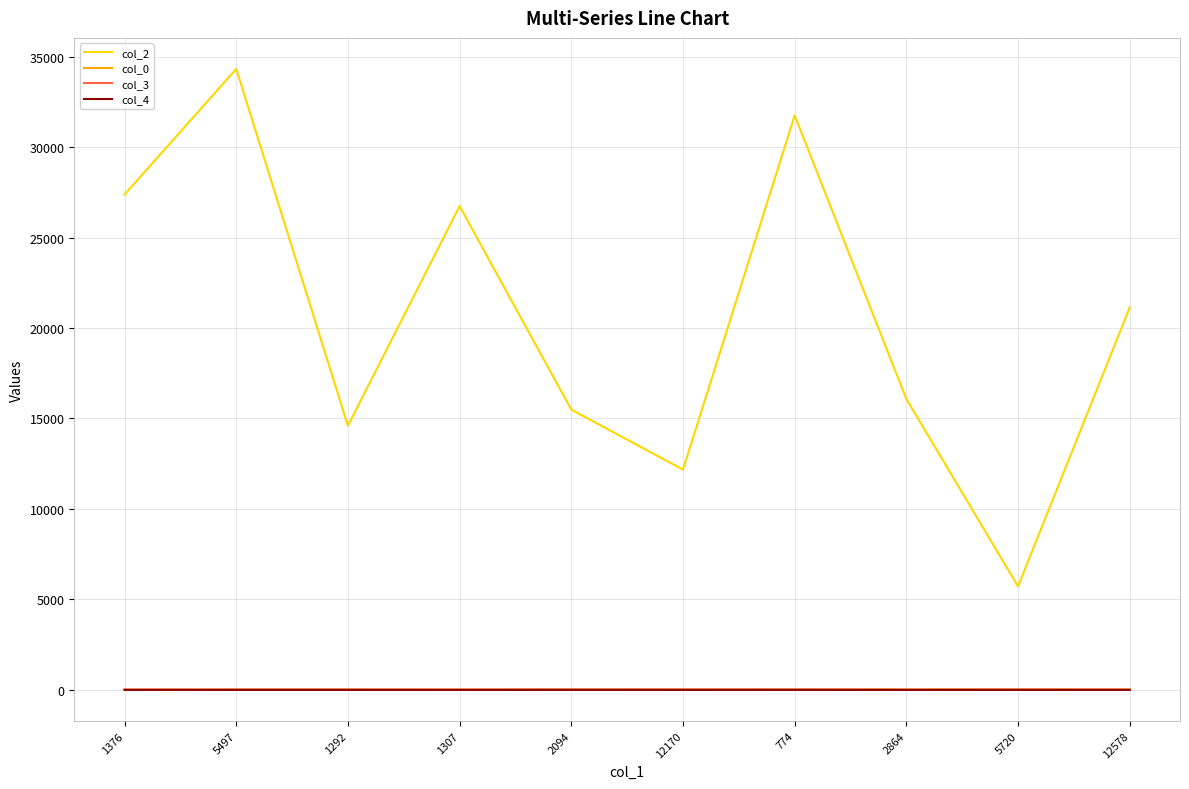

Which series has the widest spread of values?

col_2